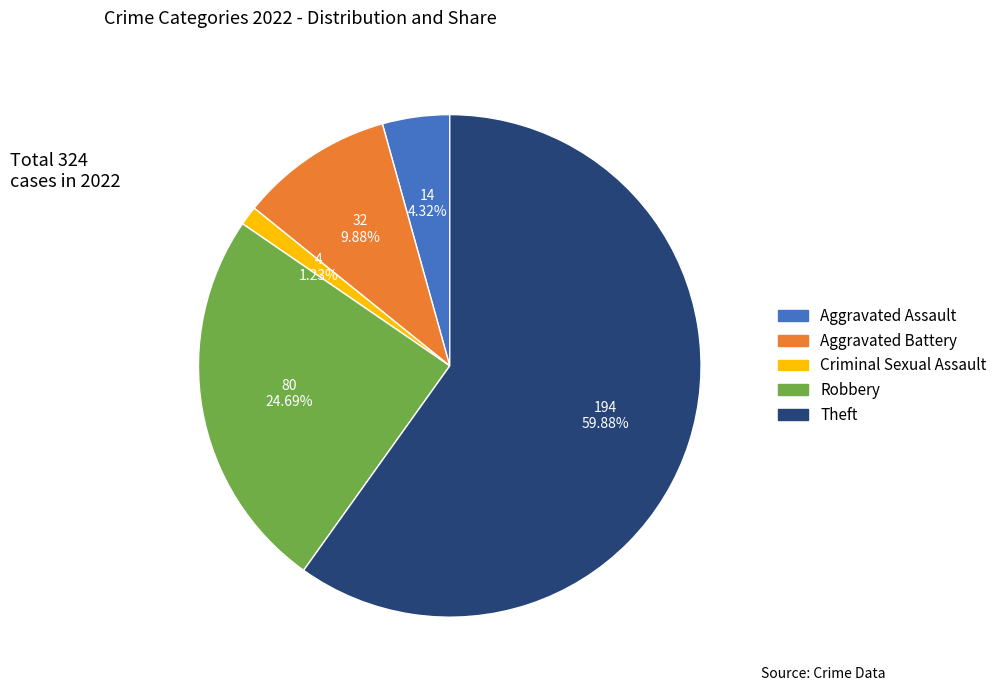

Is there a majority slice in this chart?

Yes